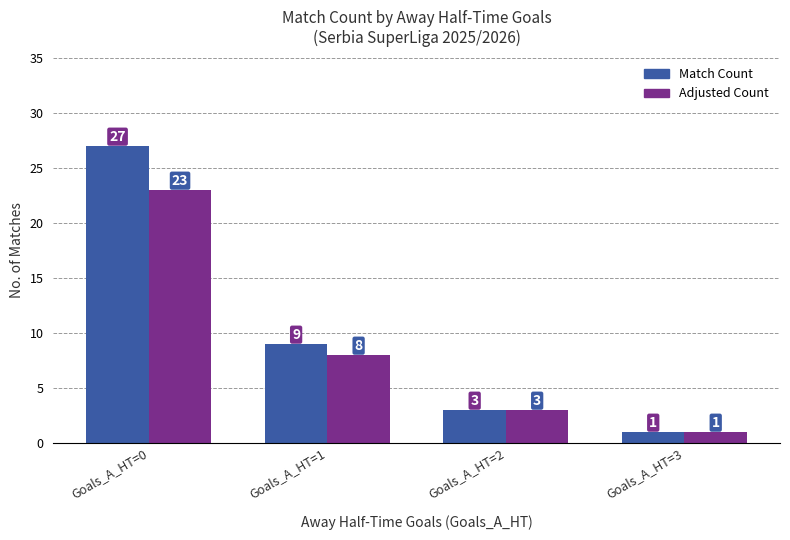

The Match Count series shows 9 at Goals_A_HT=1. True or false?

True